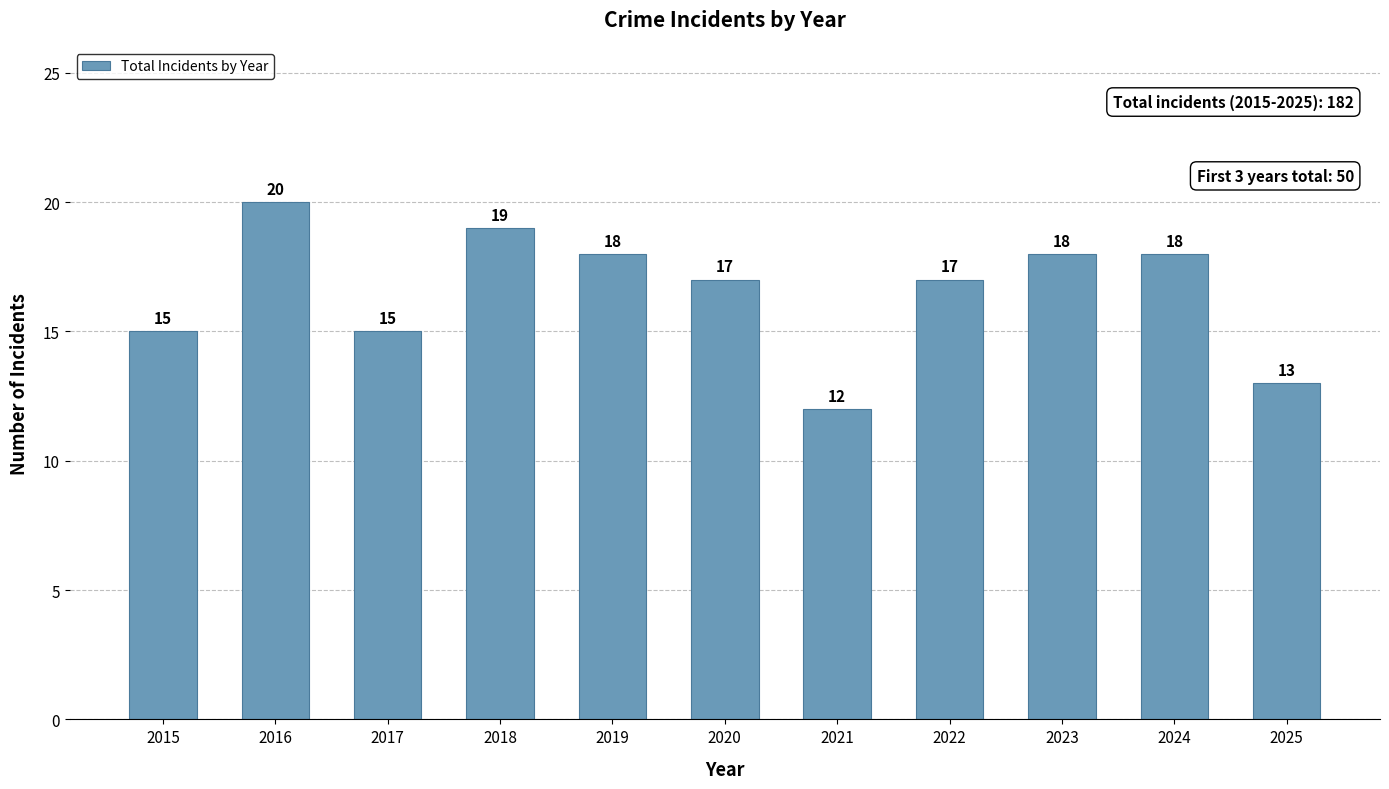

True or false: the data shows 18 at 2019.

True